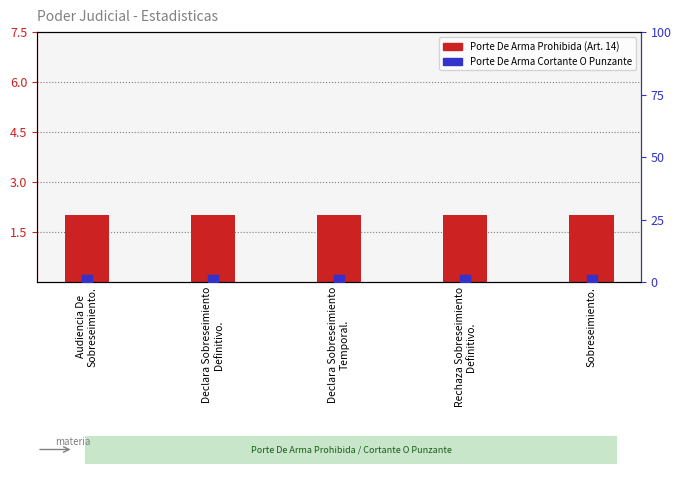

At which category is the sum across all series the highest?

Audiencia De
Sobreseimiento.